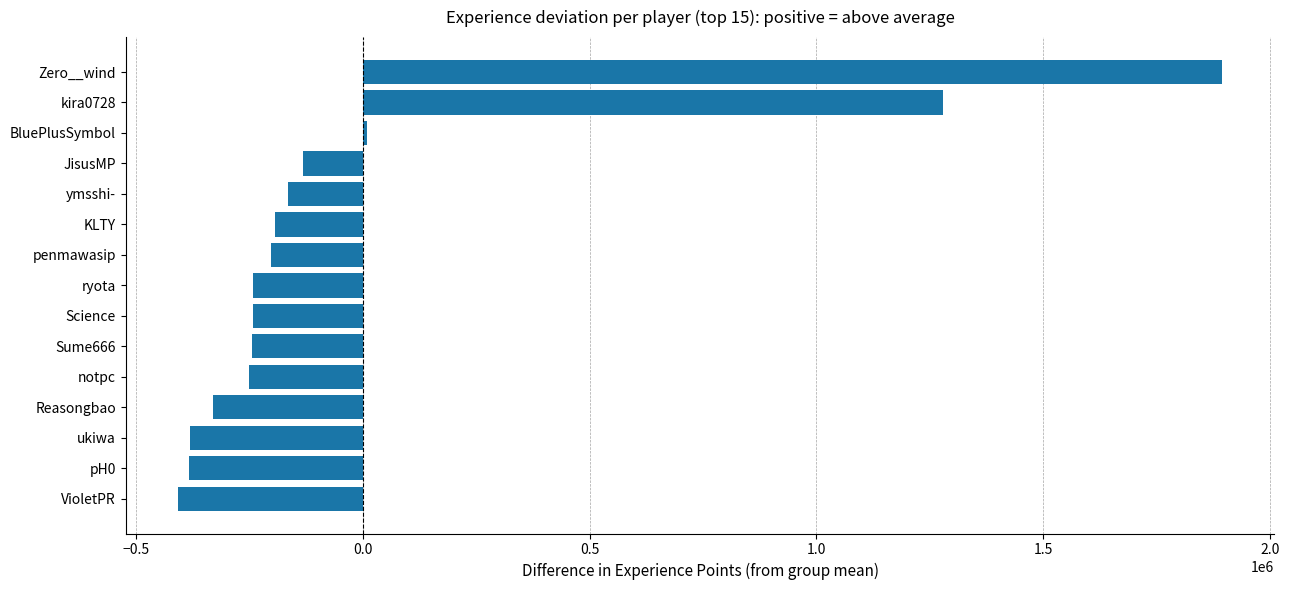

What is the value of the 13th bar from the top?

-381406.9